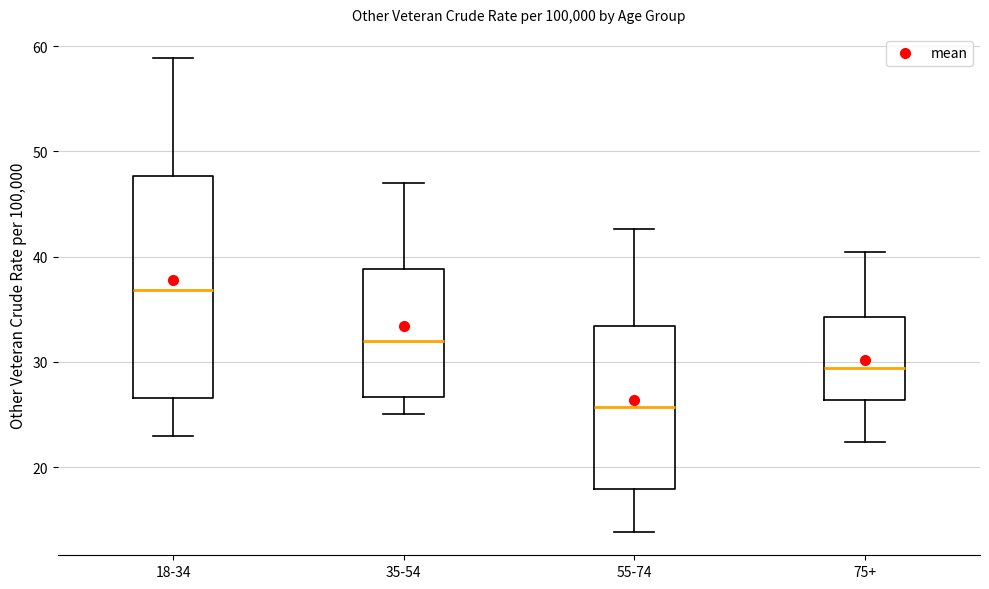

Which box has the lowest median line?

55-74